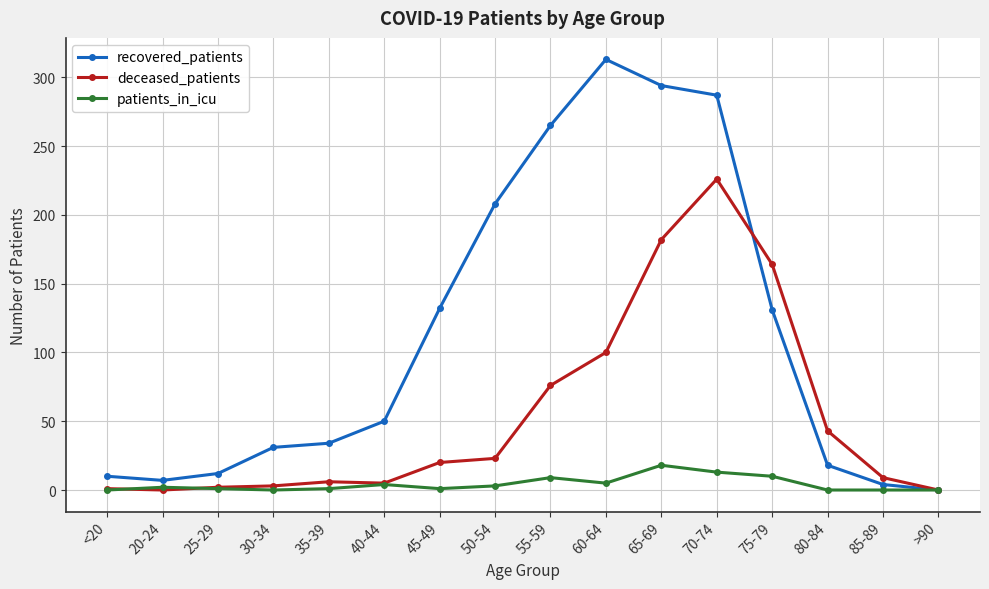

What is the label of the 14th point from the right?

25-29